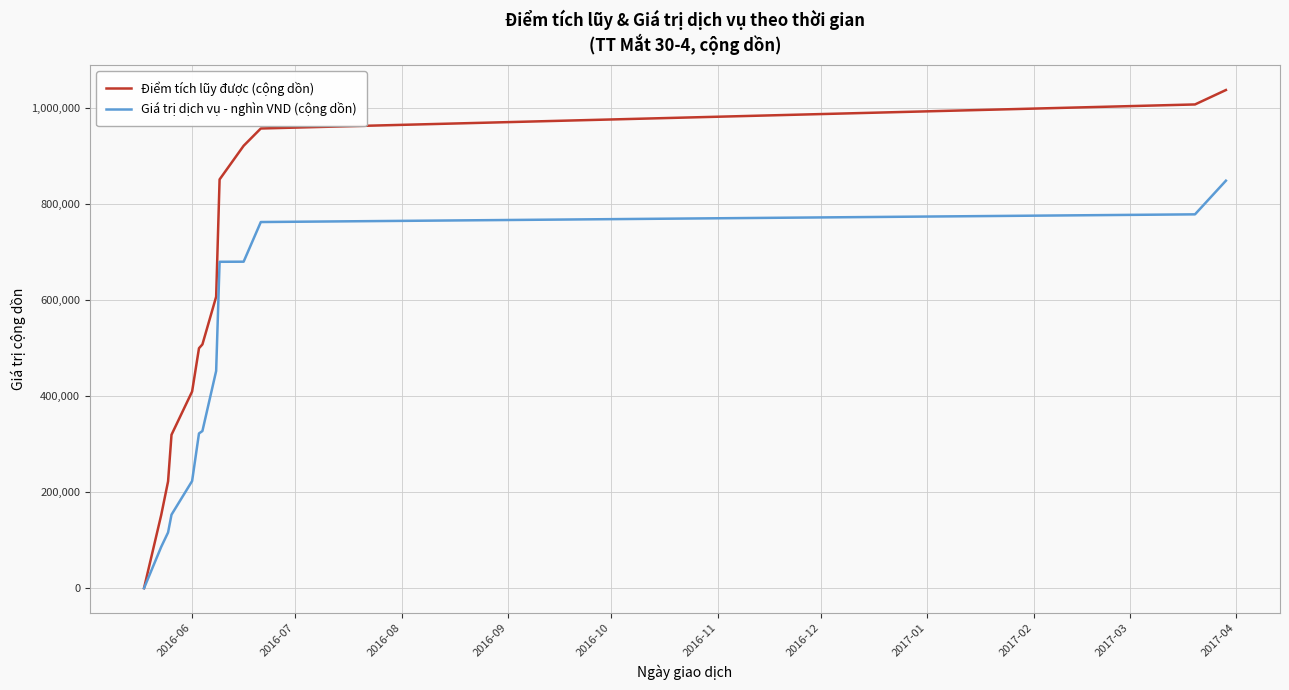

Which series has the largest total across all categories?

Điểm tích lũy được (cộng dồn)